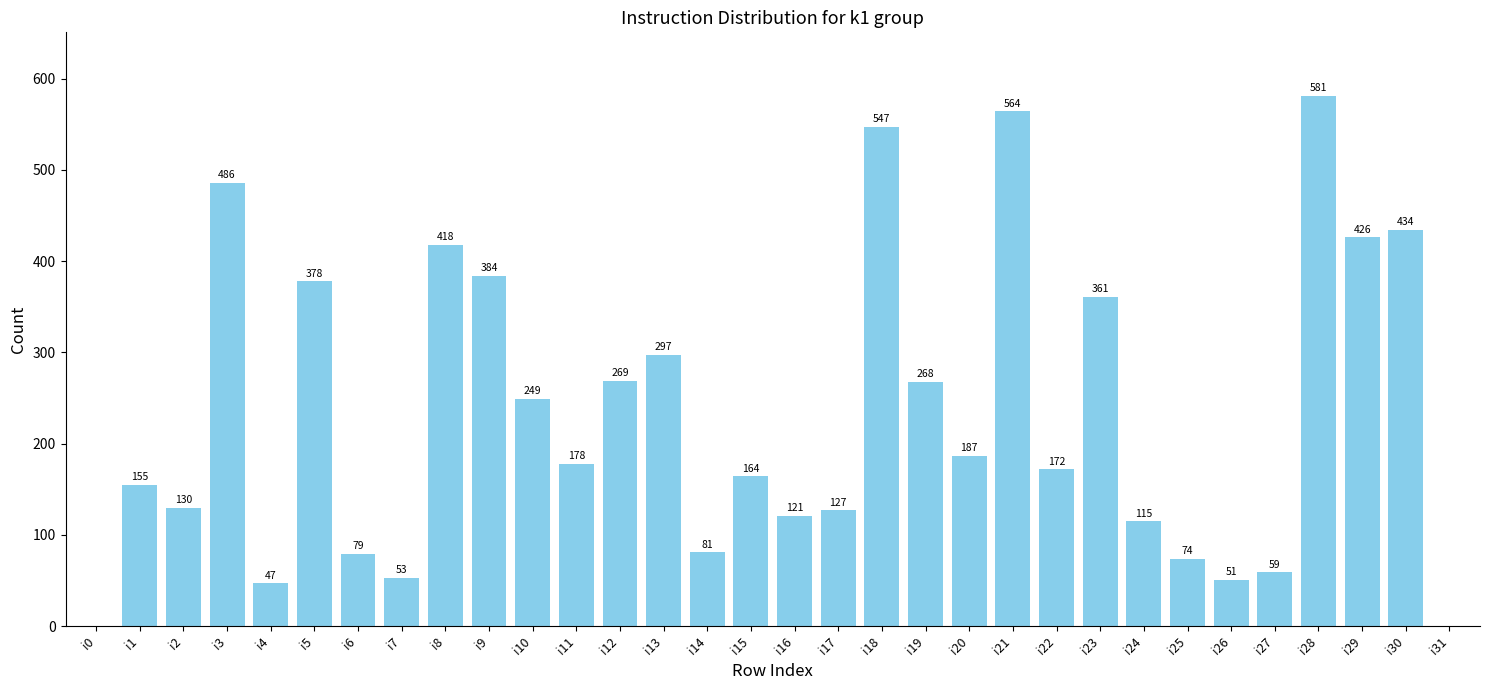

What is the change in value from i18 to i20?

-360